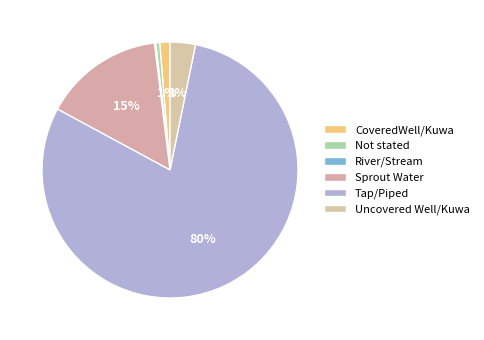

To the nearest percent, what is the combined percentage of Not stated and Tap/Piped?

80%